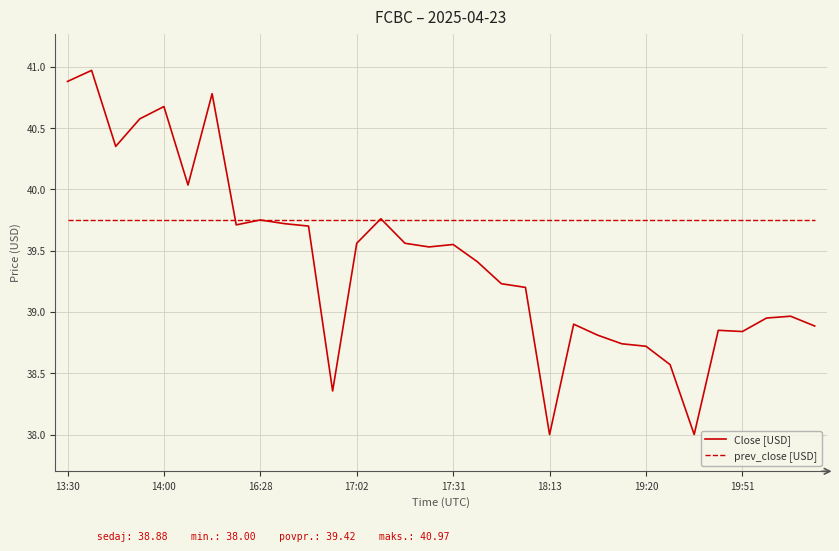

Count the number of data series in this chart.

2